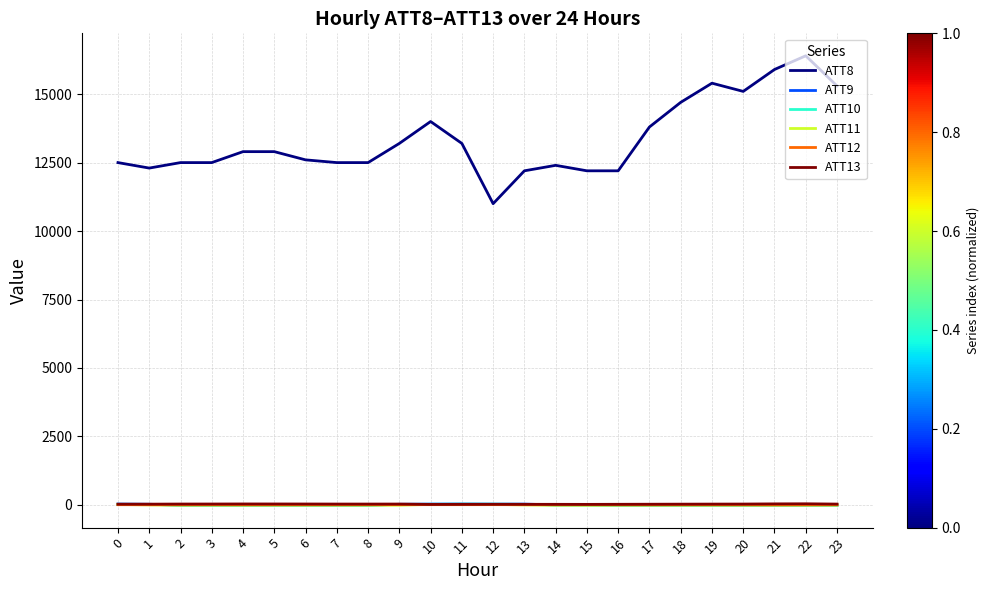

What is the total value across all series at 5?

12911.0